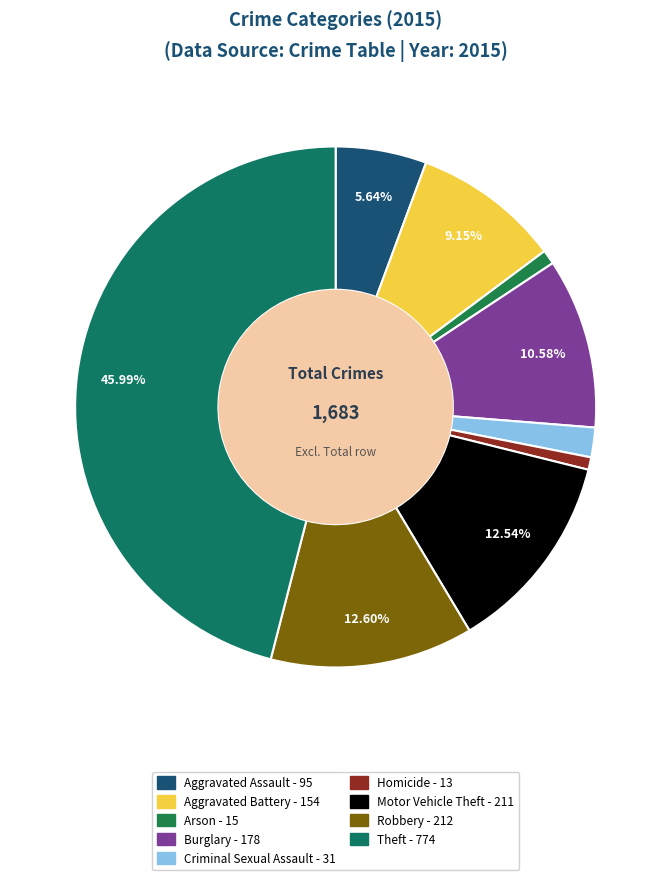

To the nearest percent, what is the difference between the Motor Vehicle Theft and Arson slice percentages?

12%